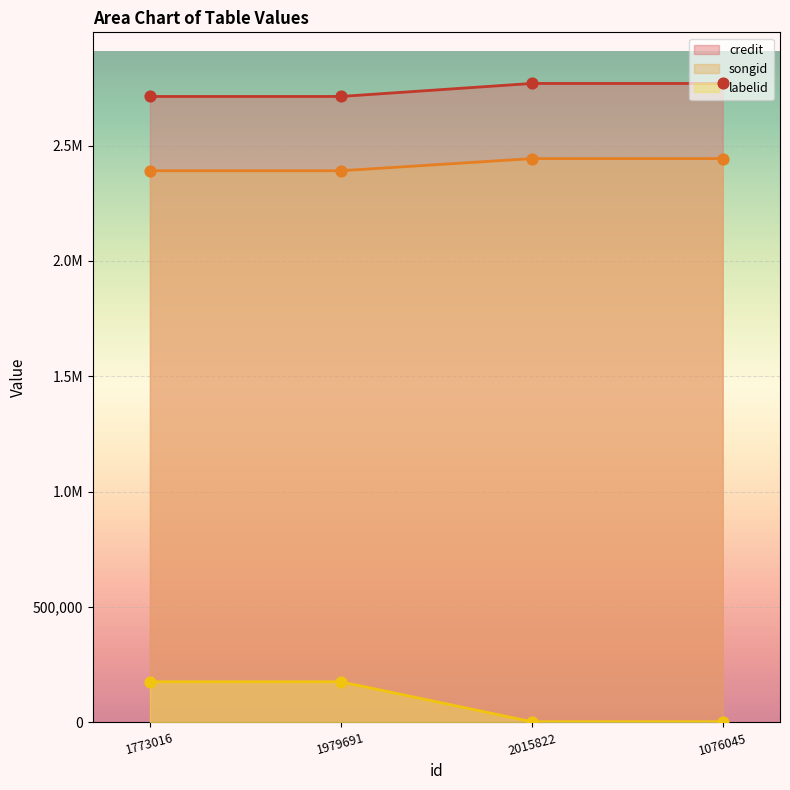

What is the total value across all series at 1076045?

5215638